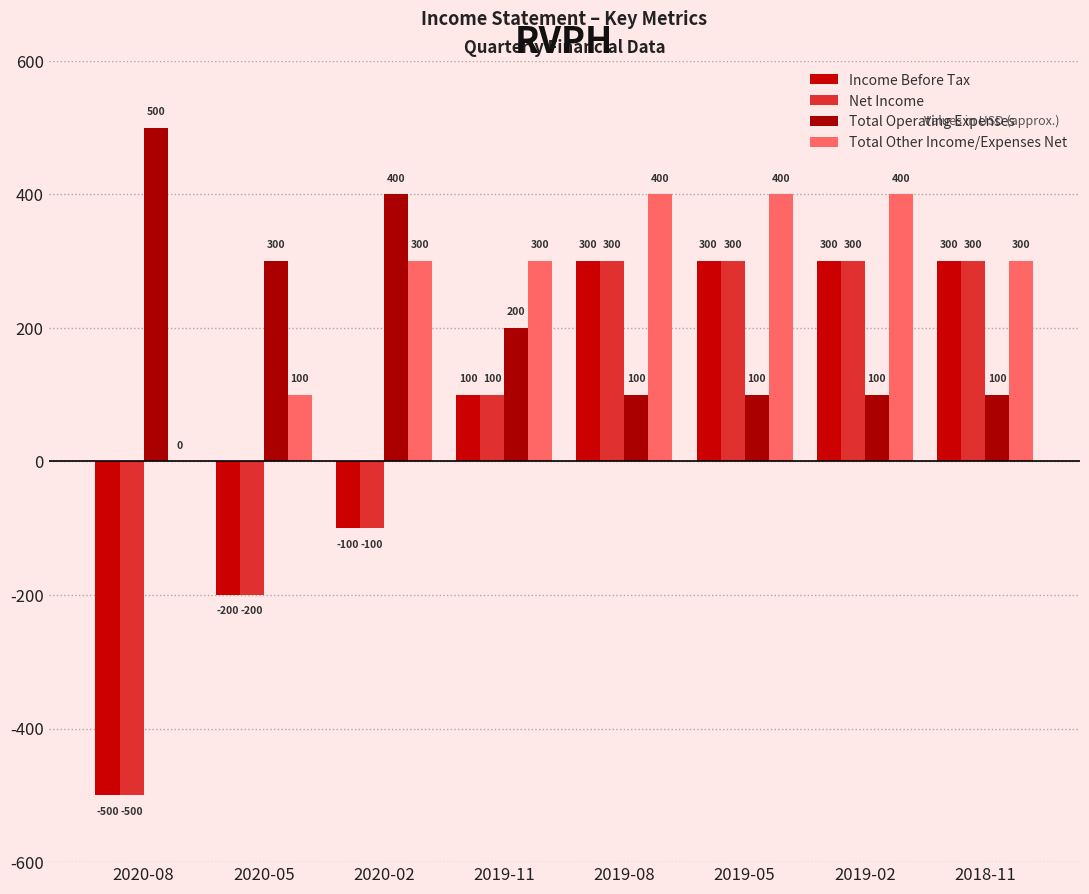

True or false: Total Operating Expenses has a value of 724 at 2020-08.

False